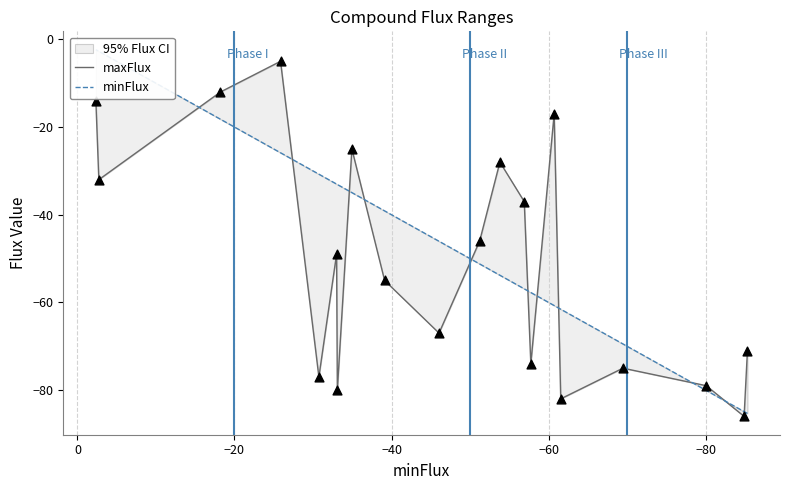

Which series has the largest total across all categories?

minFlux